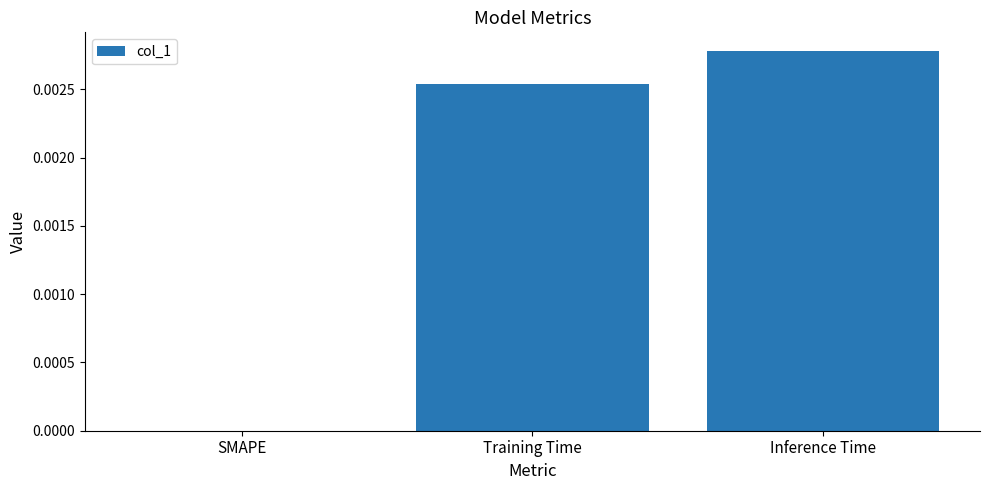

How many categories are shown in the chart?

3